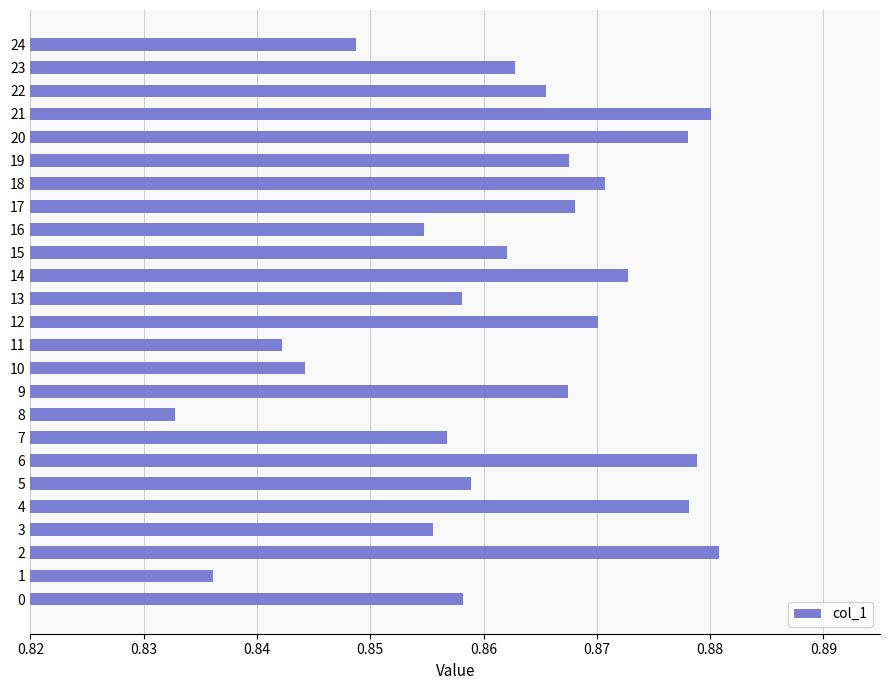

At which category does the chart reach its minimum across all series?

8